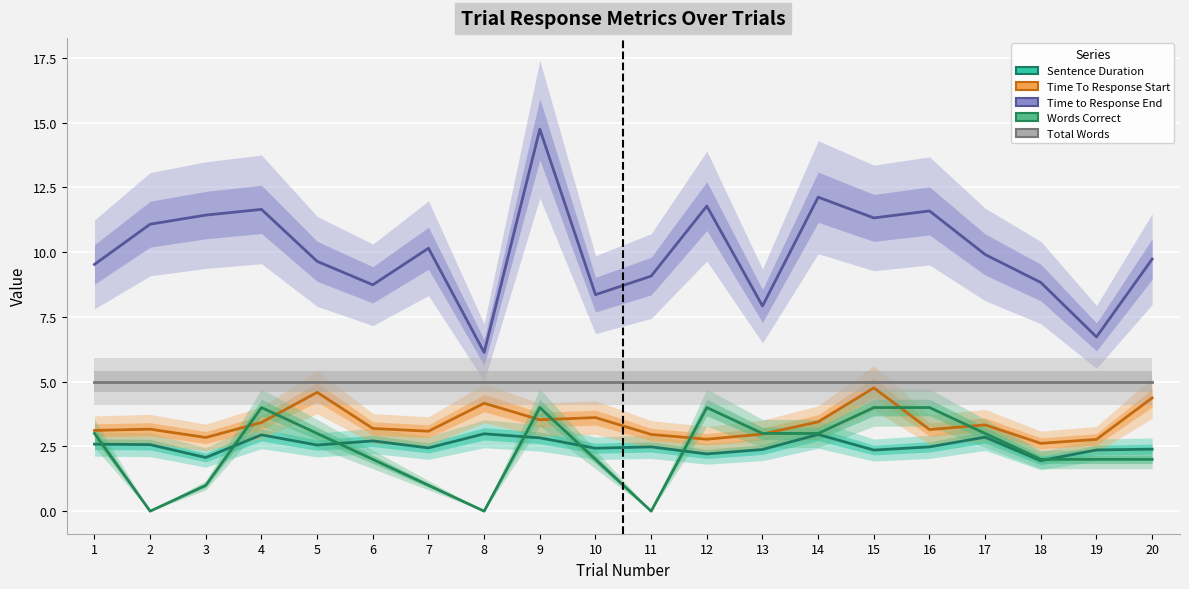

What are all the series names shown in the legend?

Sentence Duration, Time To Response Start, Time to Response End, Words Correct, Total Words